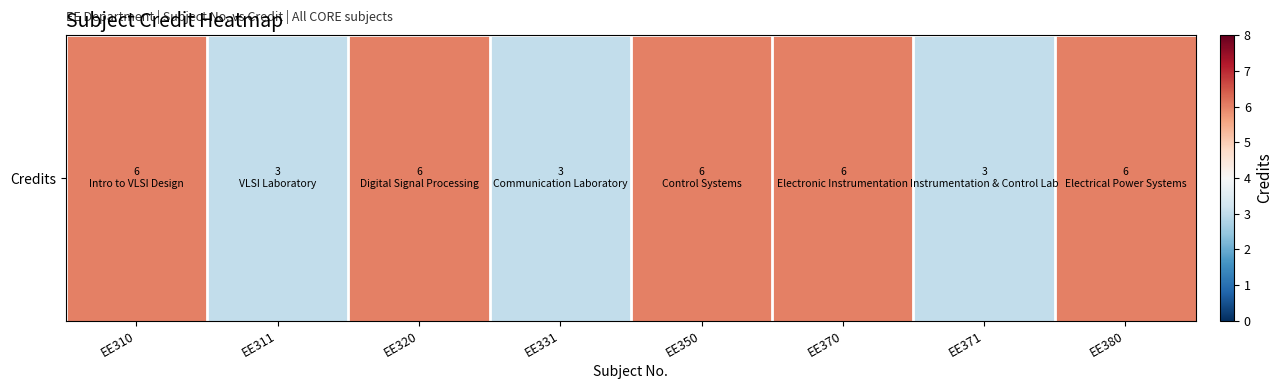

Reading left to right, list all the values displayed in this chart.

6	3	6	3	6	6	3	6